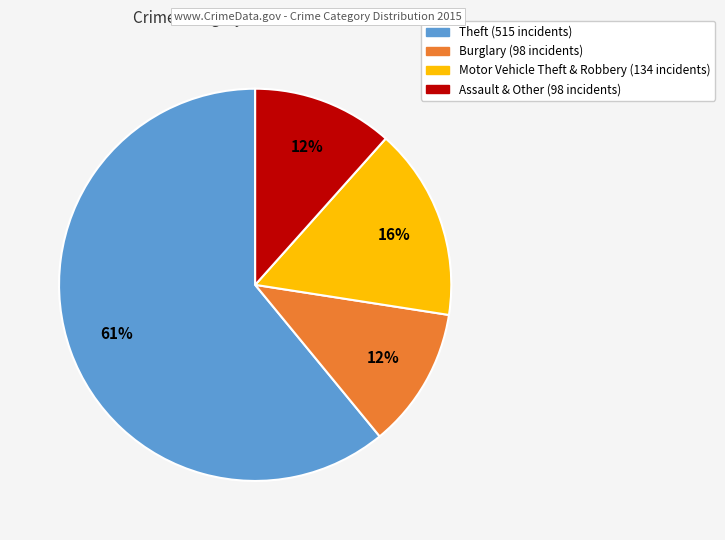

To the nearest percent, what is the average slice percentage?

25%